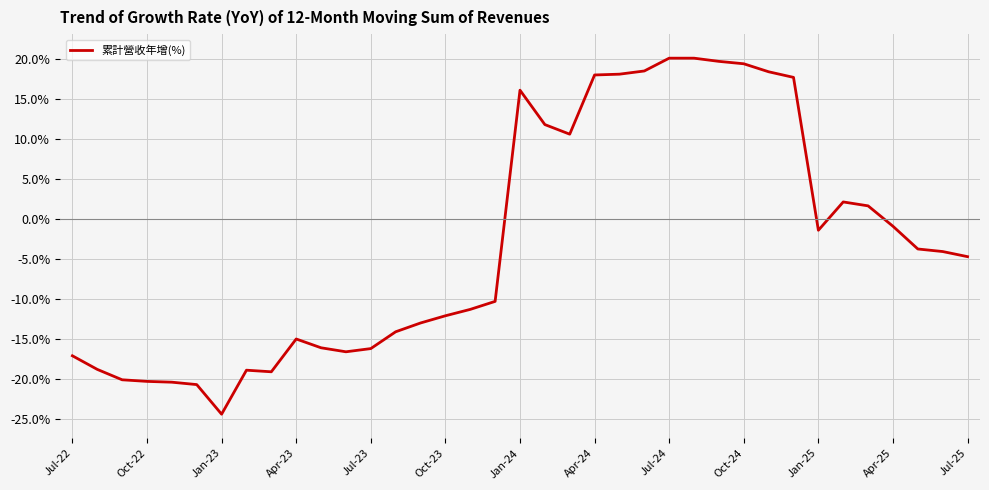

What is the difference between the maximum and minimum values?

44.5